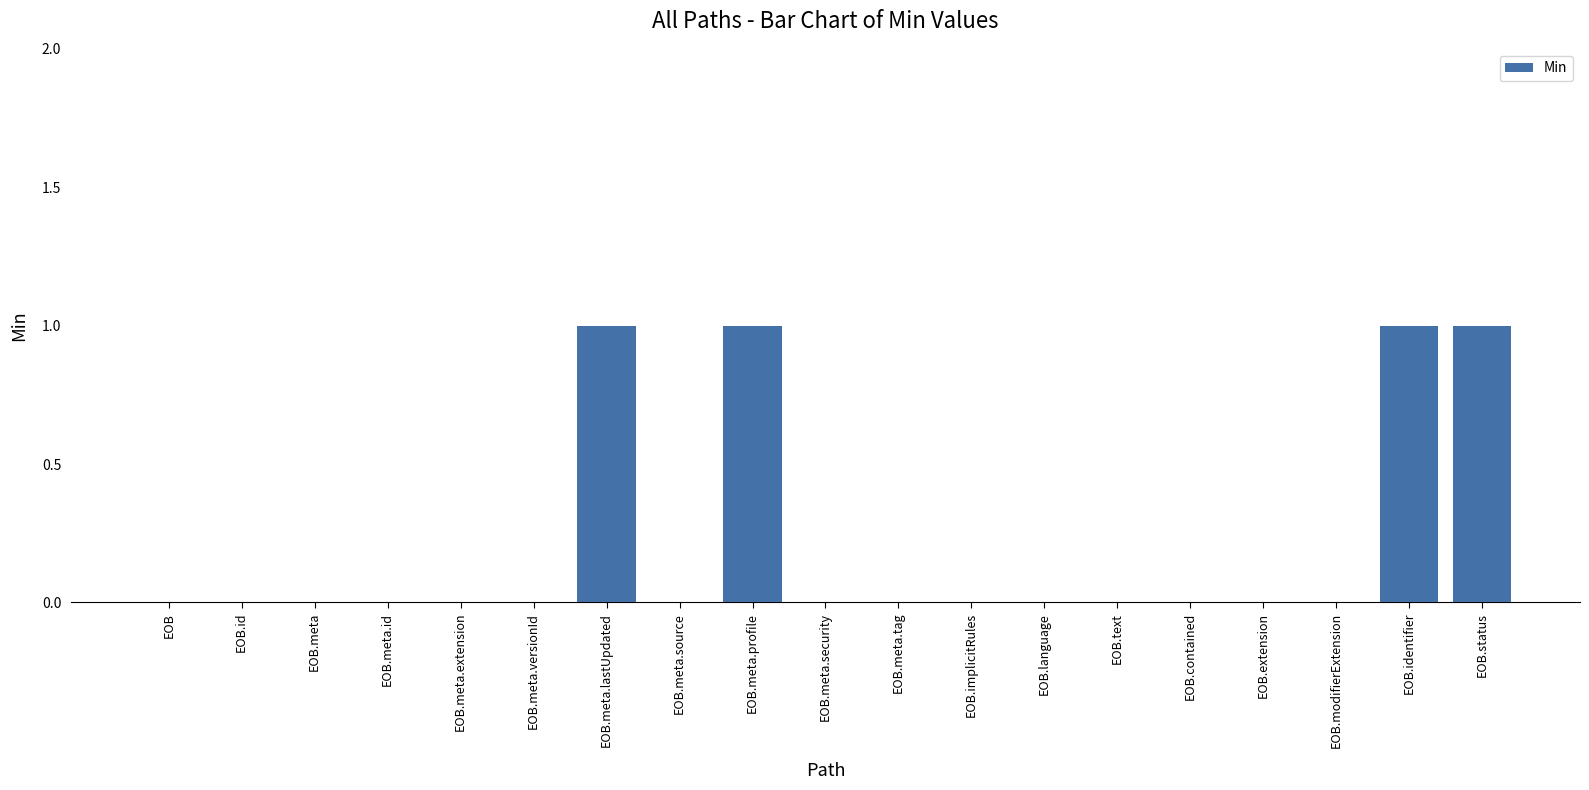

How many data points does each series have?

19